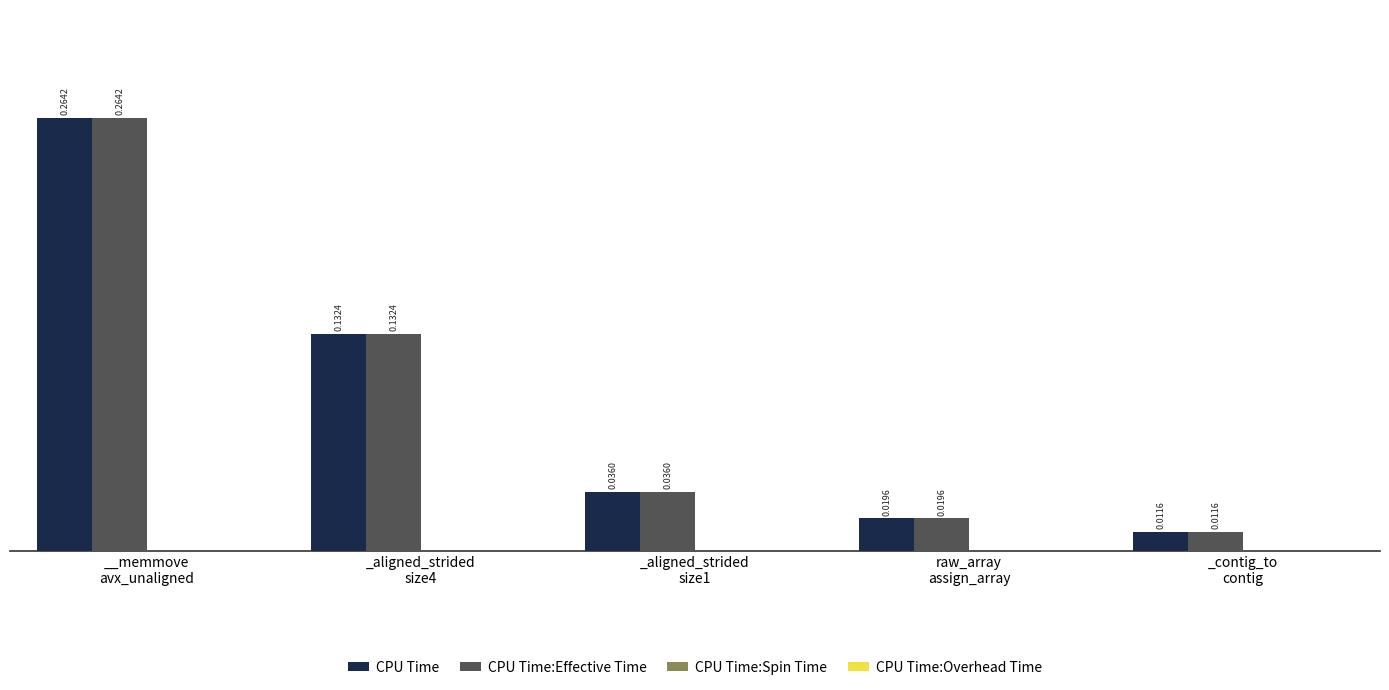

What is the label of the 1st bar from the right?

_contig_to
contig